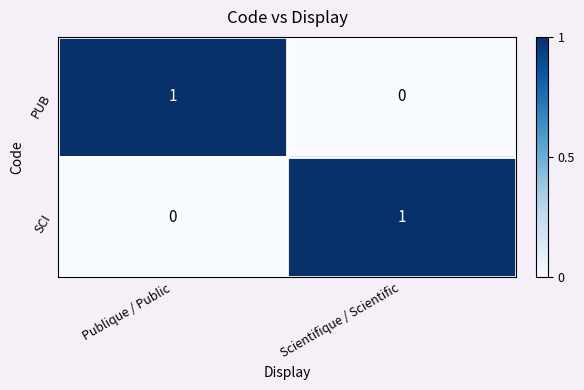

List the labels in order of PUB value, smallest first.

Scientifique / Scientific, Publique / Public